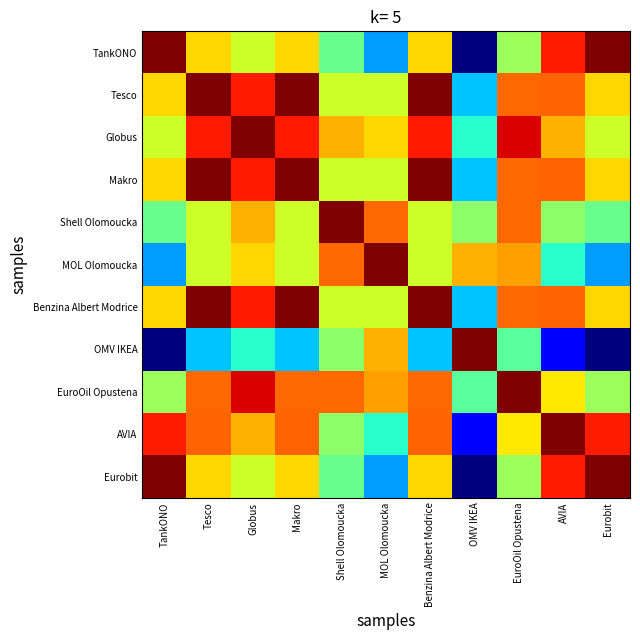

Reading left to right, transcribe all the data shown in this chart.

TankONO: TankONO=1.0	Tesco=0.7	Globus=0.6	Makro=0.7	Shell Olomoucka=0.5	MOL Olomoucka=0.3	Benzina Albert Modrice=0.7	OMV IKEA=0.0	EuroOil Opustena=0.5	AVIA=0.9	Eurobit=1.0
Tesco: TankONO=0.7	Tesco=1.0	Globus=0.9	Makro=1.0	Shell Olomoucka=0.6	MOL Olomoucka=0.6	Benzina Albert Modrice=1.0	OMV IKEA=0.3	EuroOil Opustena=0.8	AVIA=0.8	Eurobit=0.7
Globus: TankONO=0.6	Tesco=0.9	Globus=1.0	Makro=0.9	Shell Olomoucka=0.7	MOL Olomoucka=0.7	Benzina Albert Modrice=0.9	OMV IKEA=0.4	EuroOil Opustena=0.9	AVIA=0.7	Eurobit=0.6
Makro: TankONO=0.7	Tesco=1.0	Globus=0.9	Makro=1.0	Shell Olomoucka=0.6	MOL Olomoucka=0.6	Benzina Albert Modrice=1.0	OMV IKEA=0.3	EuroOil Opustena=0.8	AVIA=0.8	Eurobit=0.7
Shell Olomoucka: TankONO=0.5	Tesco=0.6	Globus=0.7	Makro=0.6	Shell Olomoucka=1.0	MOL Olomoucka=0.8	Benzina Albert Modrice=0.6	OMV IKEA=0.5	EuroOil Opustena=0.8	AVIA=0.5	Eurobit=0.5
MOL Olomoucka: TankONO=0.3	Tesco=0.6	Globus=0.7	Makro=0.6	Shell Olomoucka=0.8	MOL Olomoucka=1.0	Benzina Albert Modrice=0.6	OMV IKEA=0.7	EuroOil Opustena=0.7	AVIA=0.4	Eurobit=0.3
Benzina Albert Modrice: TankONO=0.7	Tesco=1.0	Globus=0.9	Makro=1.0	Shell Olomoucka=0.6	MOL Olomoucka=0.6	Benzina Albert Modrice=1.0	OMV IKEA=0.3	EuroOil Opustena=0.8	AVIA=0.8	Eurobit=0.7
OMV IKEA: TankONO=0.0	Tesco=0.3	Globus=0.4	Makro=0.3	Shell Olomoucka=0.5	MOL Olomoucka=0.7	Benzina Albert Modrice=0.3	OMV IKEA=1.0	EuroOil Opustena=0.5	AVIA=0.1	Eurobit=0.0
EuroOil Opustena: TankONO=0.5	Tesco=0.8	Globus=0.9	Makro=0.8	Shell Olomoucka=0.8	MOL Olomoucka=0.7	Benzina Albert Modrice=0.8	OMV IKEA=0.5	EuroOil Opustena=1.0	AVIA=0.7	Eurobit=0.5
AVIA: TankONO=0.9	Tesco=0.8	Globus=0.7	Makro=0.8	Shell Olomoucka=0.5	MOL Olomoucka=0.4	Benzina Albert Modrice=0.8	OMV IKEA=0.1	EuroOil Opustena=0.7	AVIA=1.0	Eurobit=0.9
Eurobit: TankONO=1.0	Tesco=0.7	Globus=0.6	Makro=0.7	Shell Olomoucka=0.5	MOL Olomoucka=0.3	Benzina Albert Modrice=0.7	OMV IKEA=0.0	EuroOil Opustena=0.5	AVIA=0.9	Eurobit=1.0